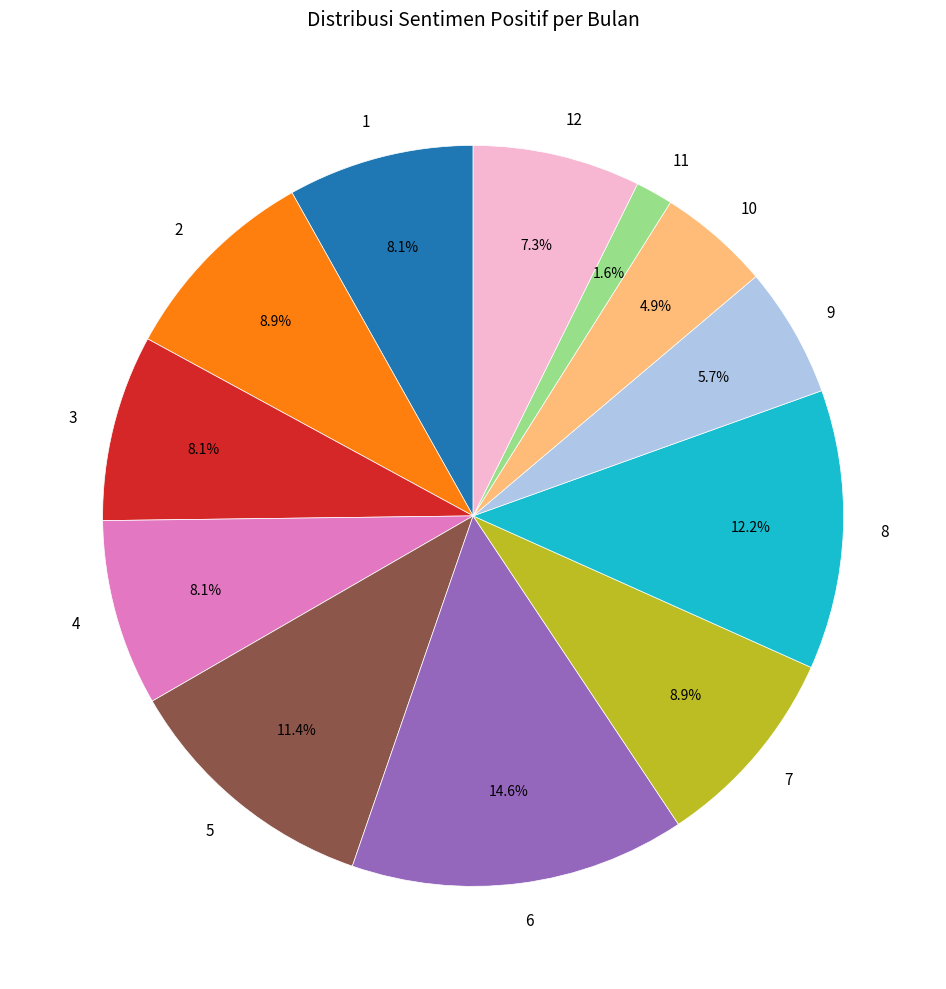

Which slice is the largest?

6